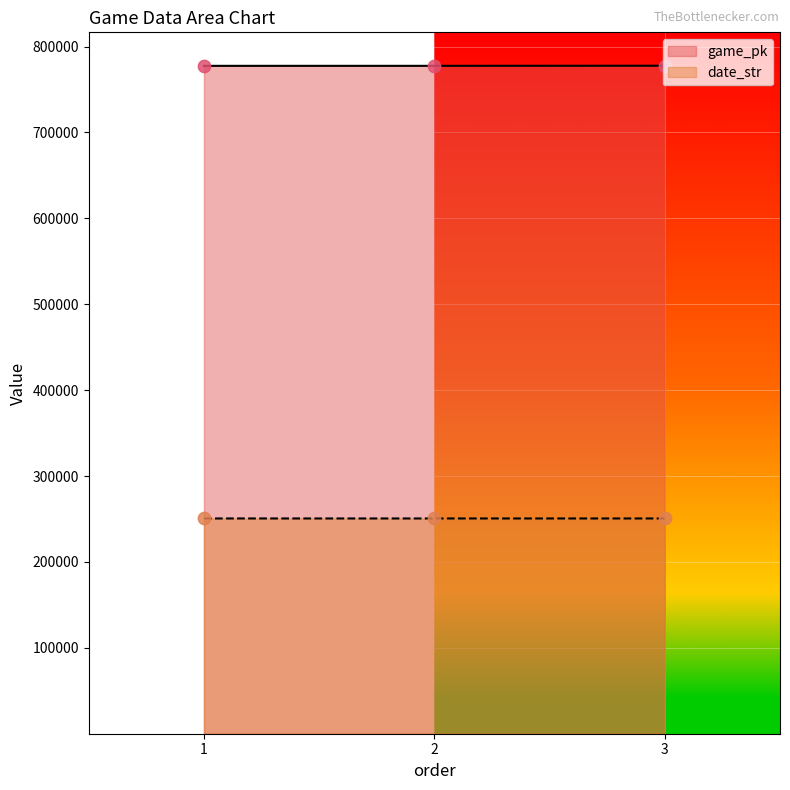

Which series contains the highest Y value?

game_pk